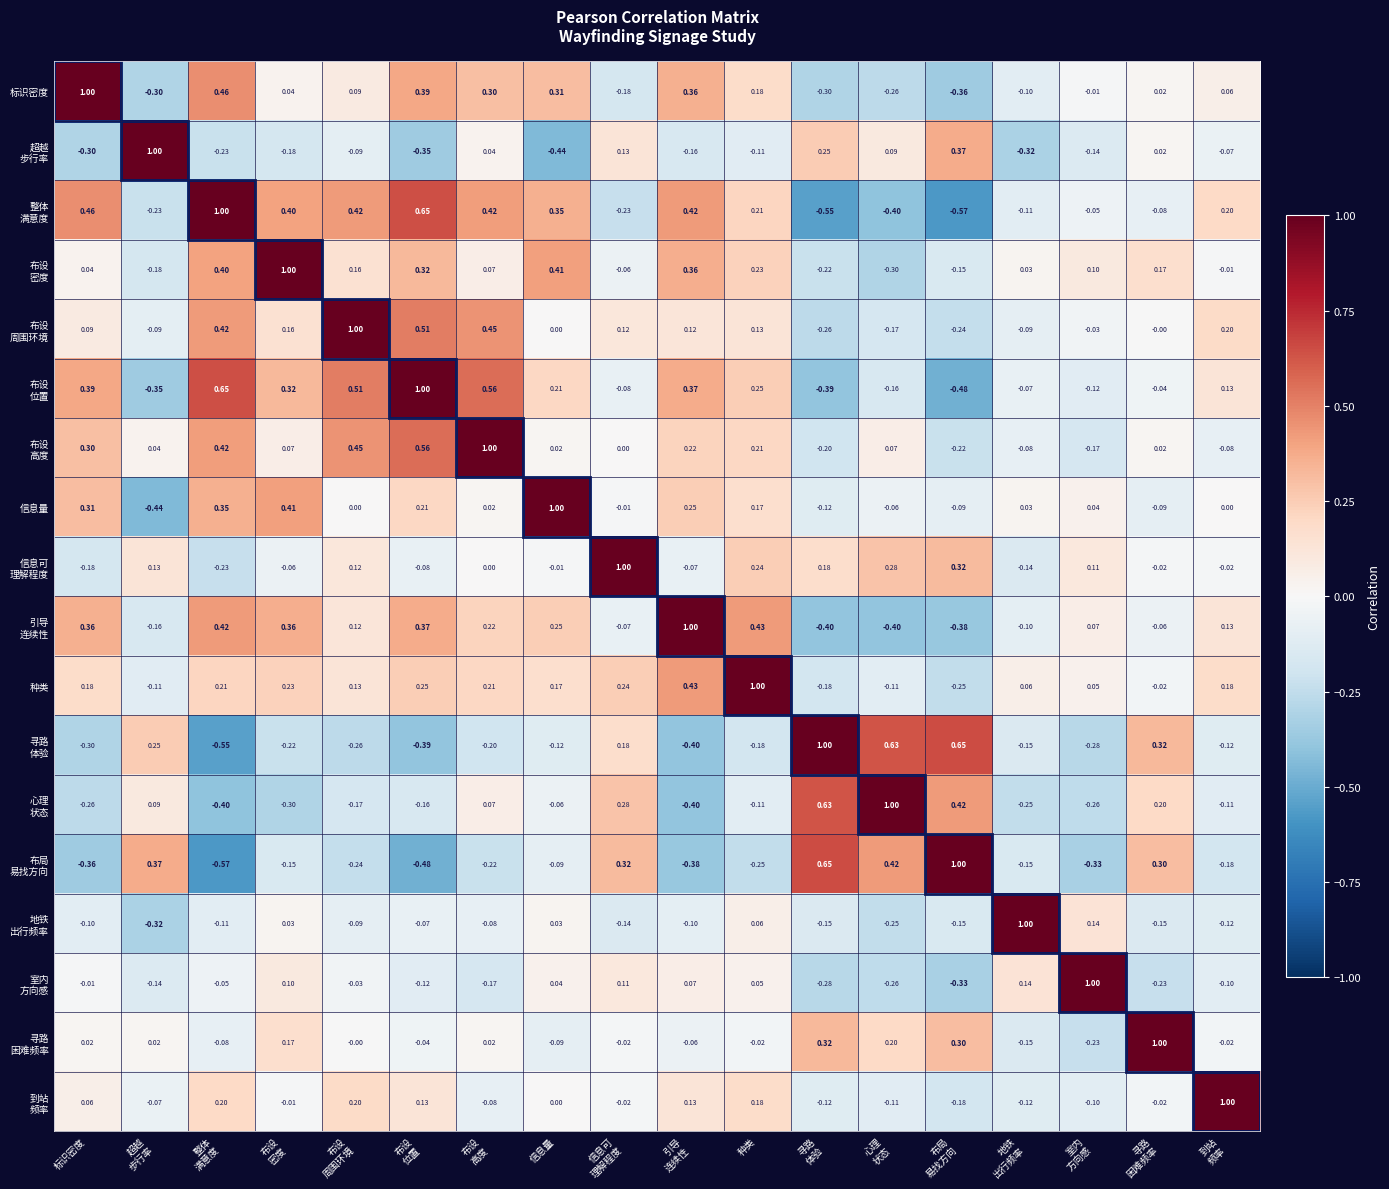

At which category does the chart reach its peak across all series?

标识密度